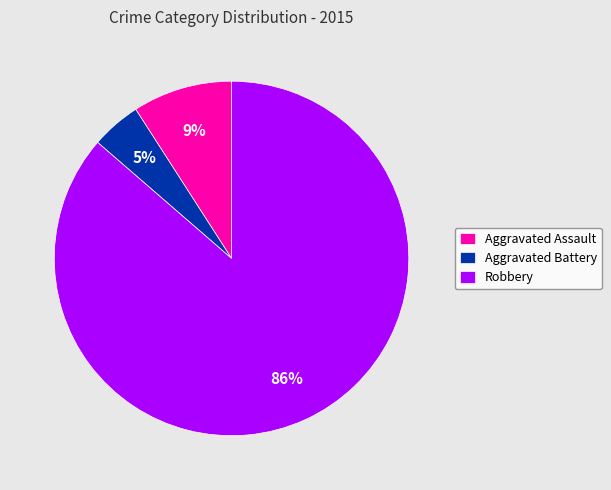

What is the majority slice?

Robbery